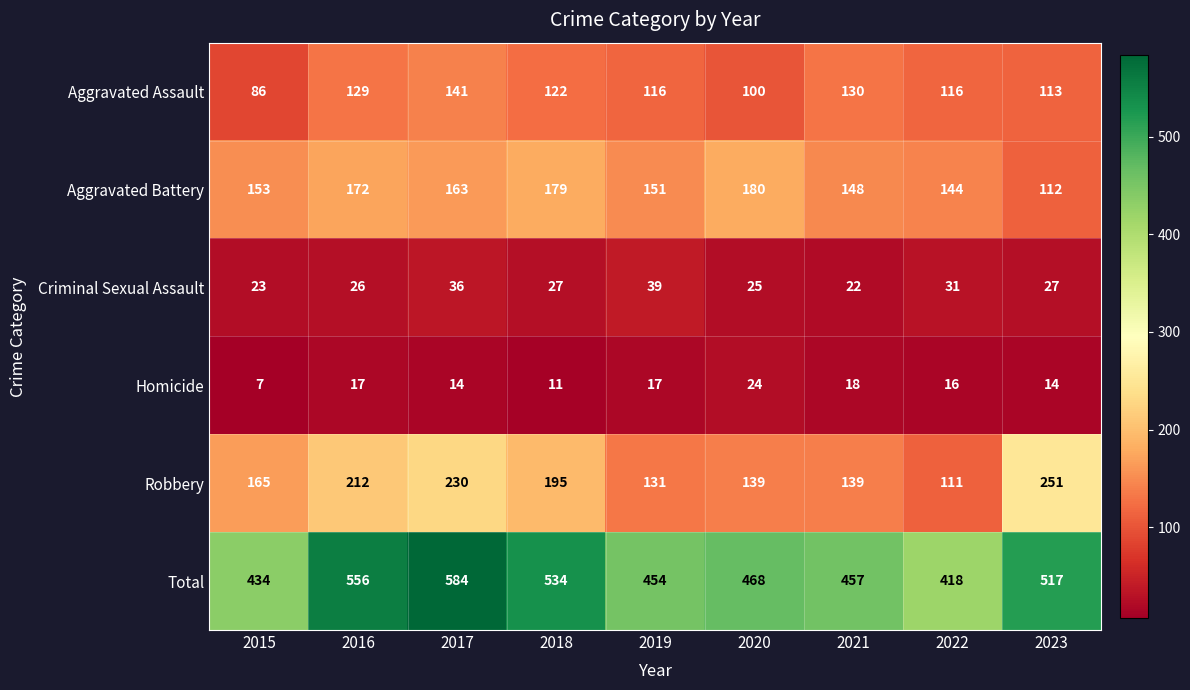

Which series has the largest total across all categories?

Total